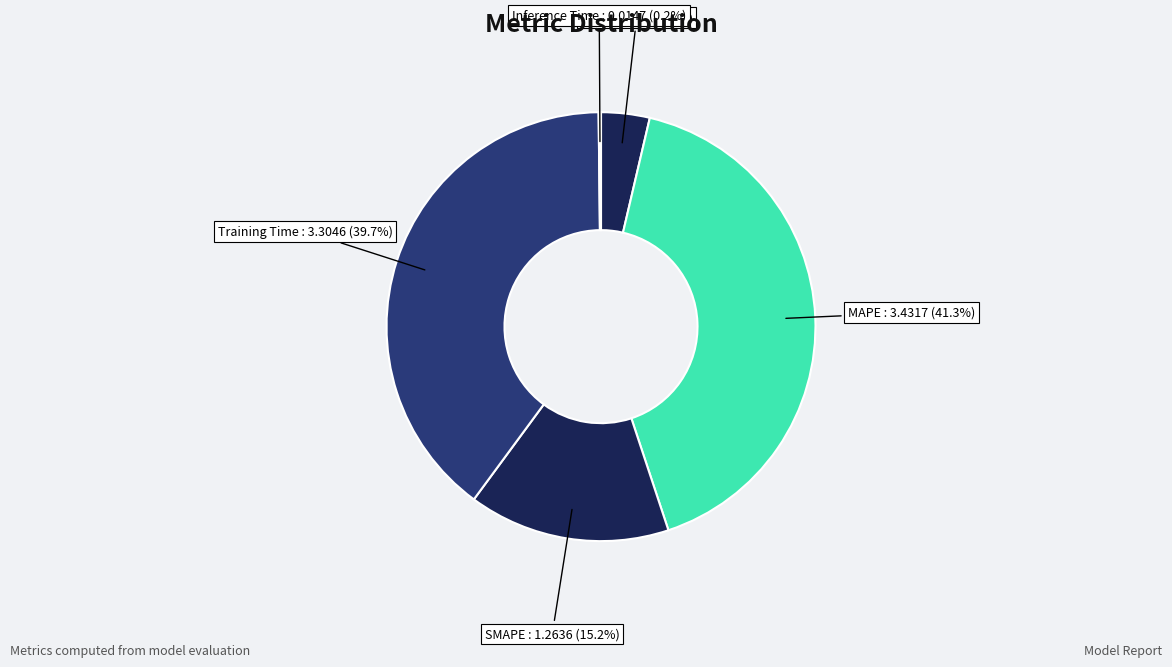

What percentage is the MAPE slice, to the nearest percent?

41%